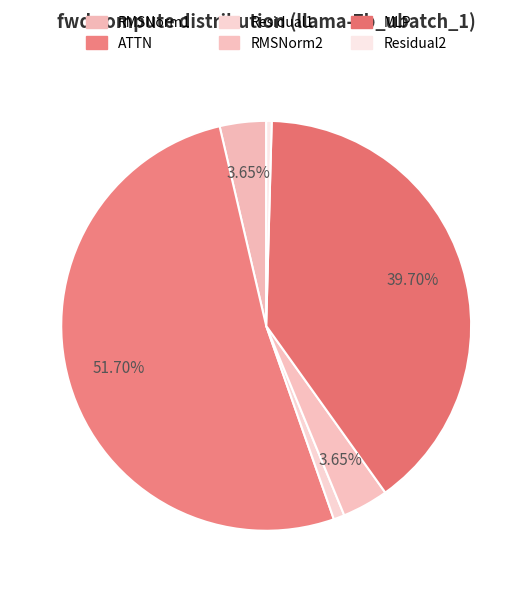

Count the number of slices in the pie.

6